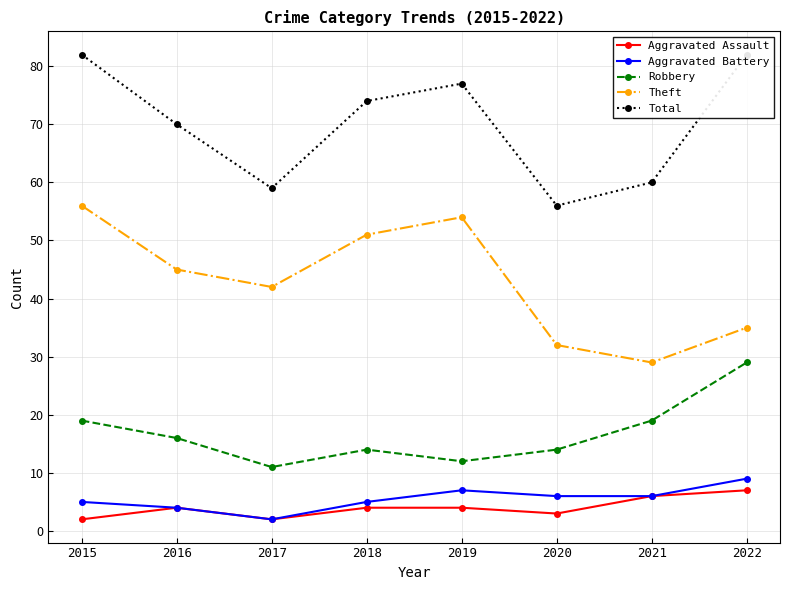

Reading right to left, list all the values displayed in this chart.

Aggravated Assault: 2022=7	2021=6	2020=3	2019=4	2018=4	2017=2	2016=4	2015=2
Aggravated Battery: 2022=9	2021=6	2020=6	2019=7	2018=5	2017=2	2016=4	2015=5
Robbery: 2022=29	2021=19	2020=14	2019=12	2018=14	2017=11	2016=16	2015=19
Theft: 2022=35	2021=29	2020=32	2019=54	2018=51	2017=42	2016=45	2015=56
Total: 2022=82	2021=60	2020=56	2019=77	2018=74	2017=59	2016=70	2015=82